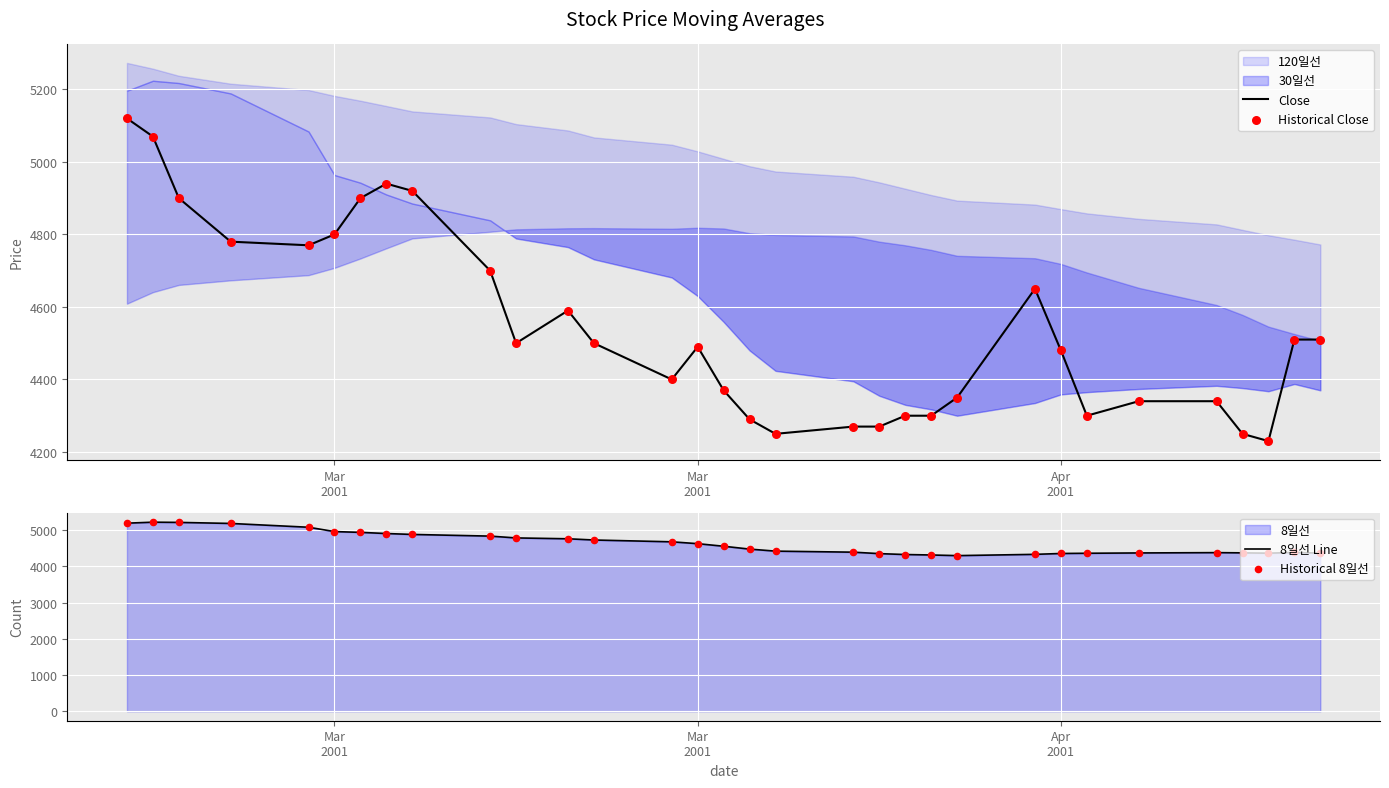

Which series has the largest Y range (max minus min)?

8일선 Line